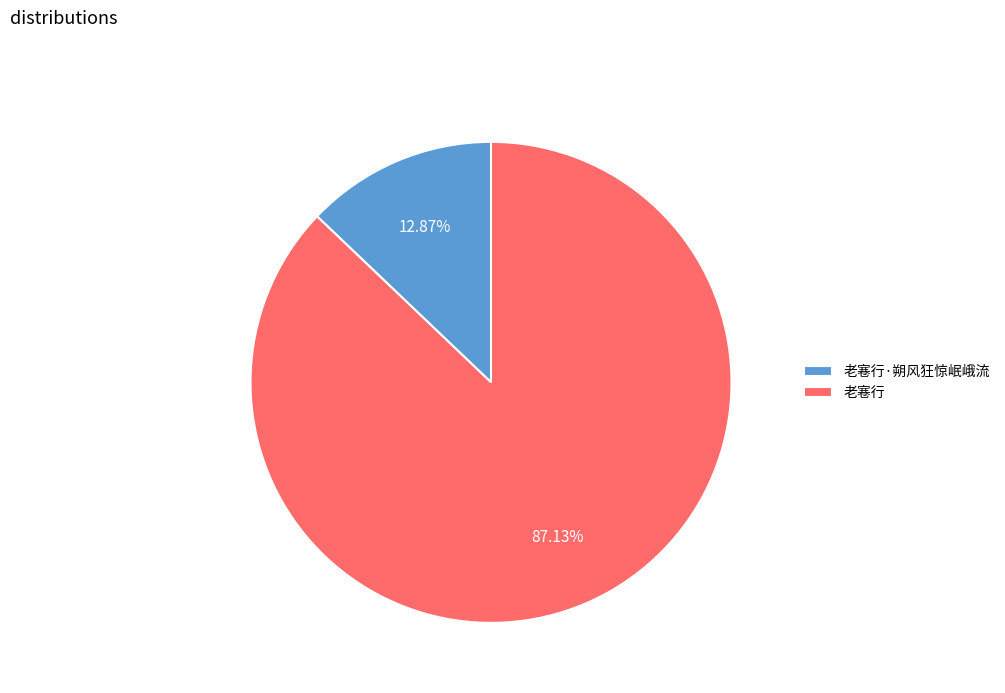

Which slice is the largest?

老寋行